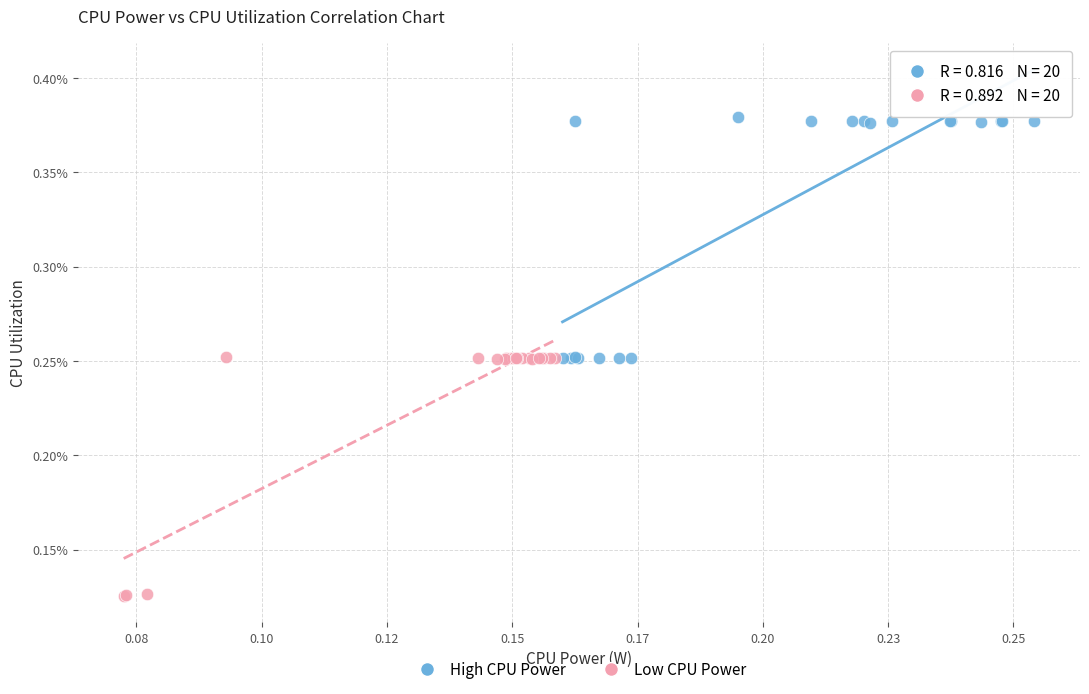

What are all the series names shown in the legend?

High CPU Power, Low CPU Power